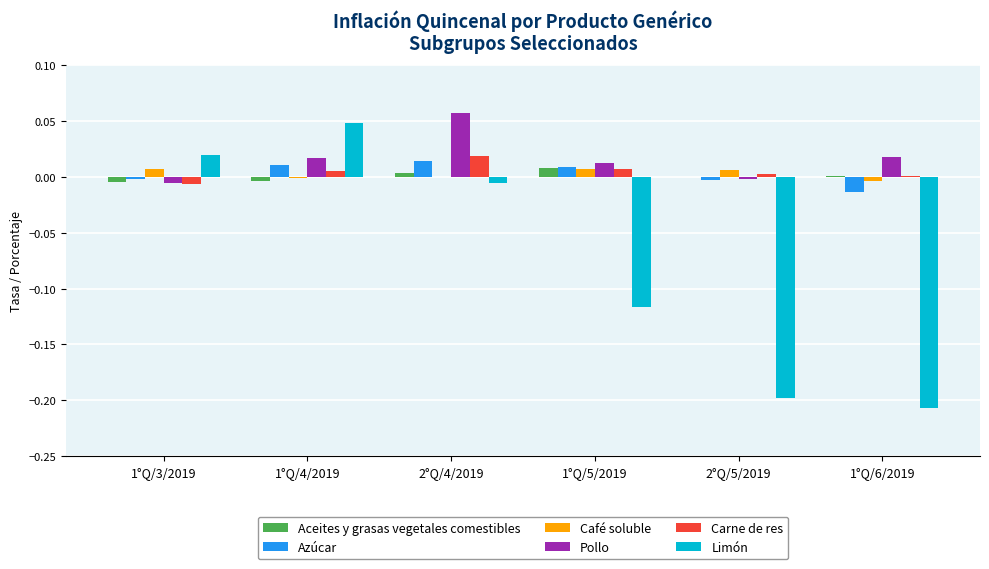

The value of Aceites y grasas vegetales comestibles at 2°Q/4/2019 is 0.0. True or false?

True